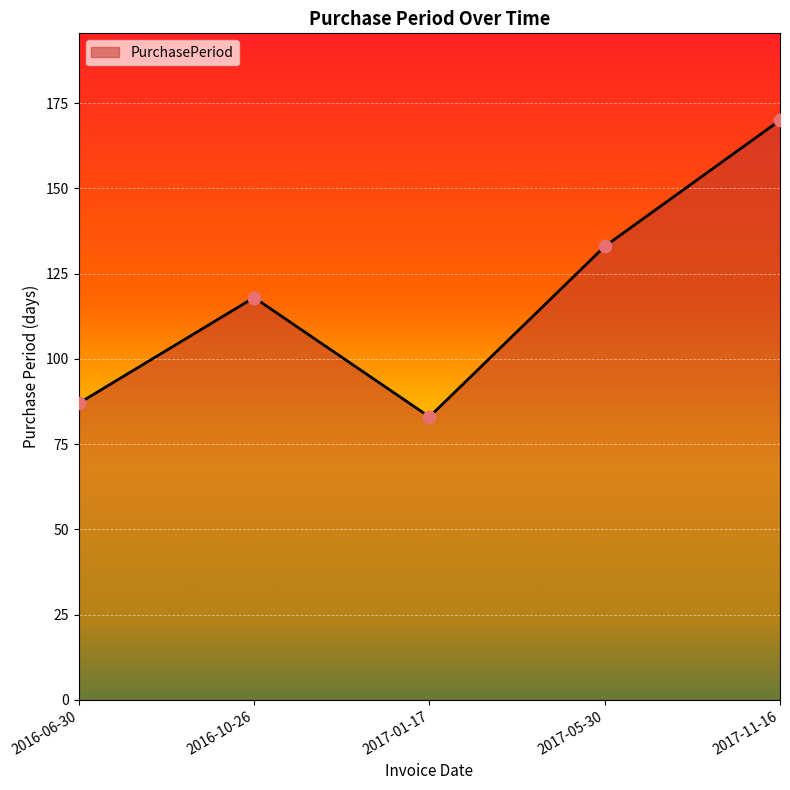

Approximately how many times larger is the value at 2017-11-16 compared to 2016-10-26?

1.4